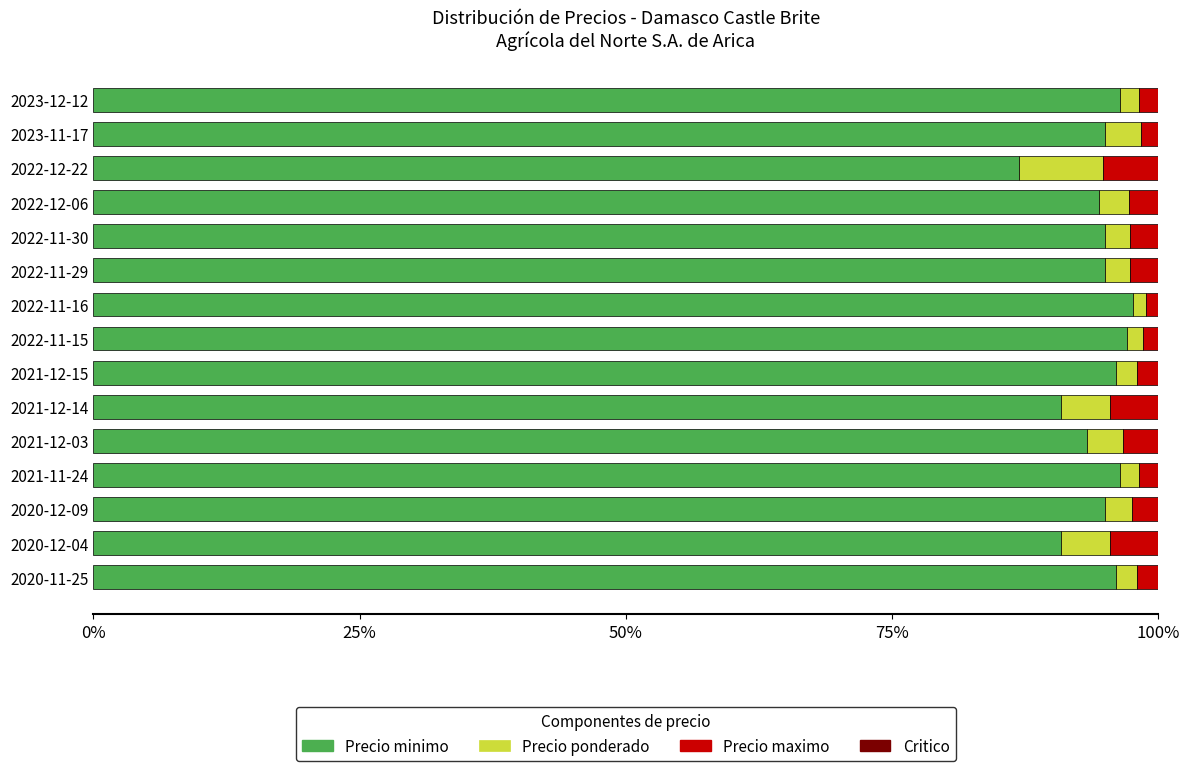

True or false: Precio minimo has a value of 1.0 at 2022-11-16.

True